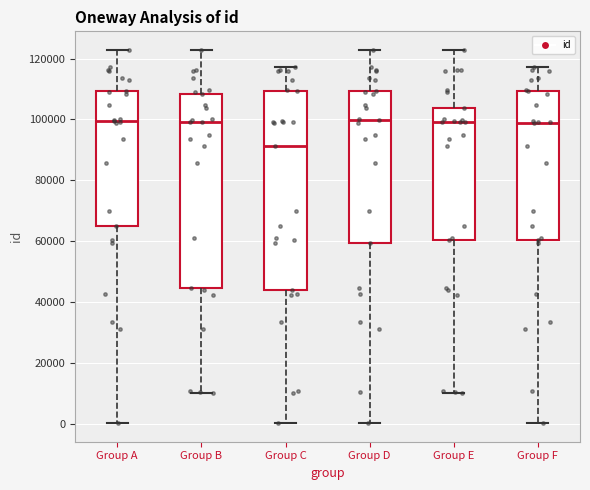

Where is the lower edge of the box for Group A on the y-axis? The values are not printed on the chart, so give them approximately, as read against the axis.

64000